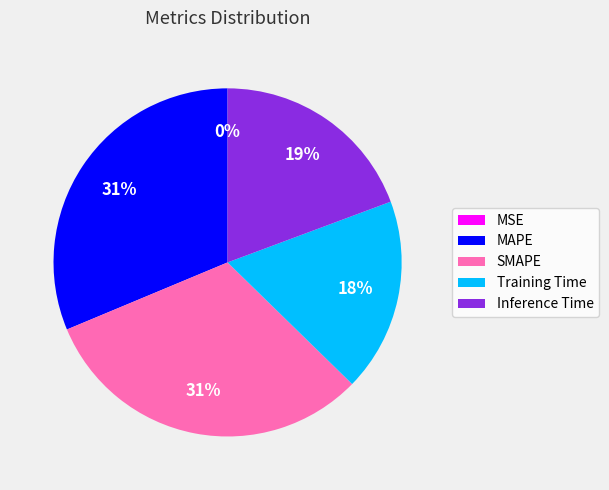

To the nearest percent, what is the average slice percentage?

20%